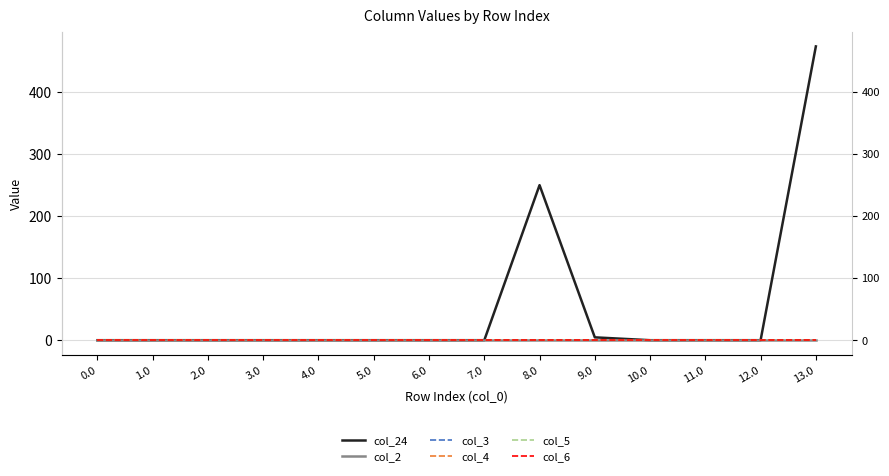

At which category is the sum across all series the highest?

13.0